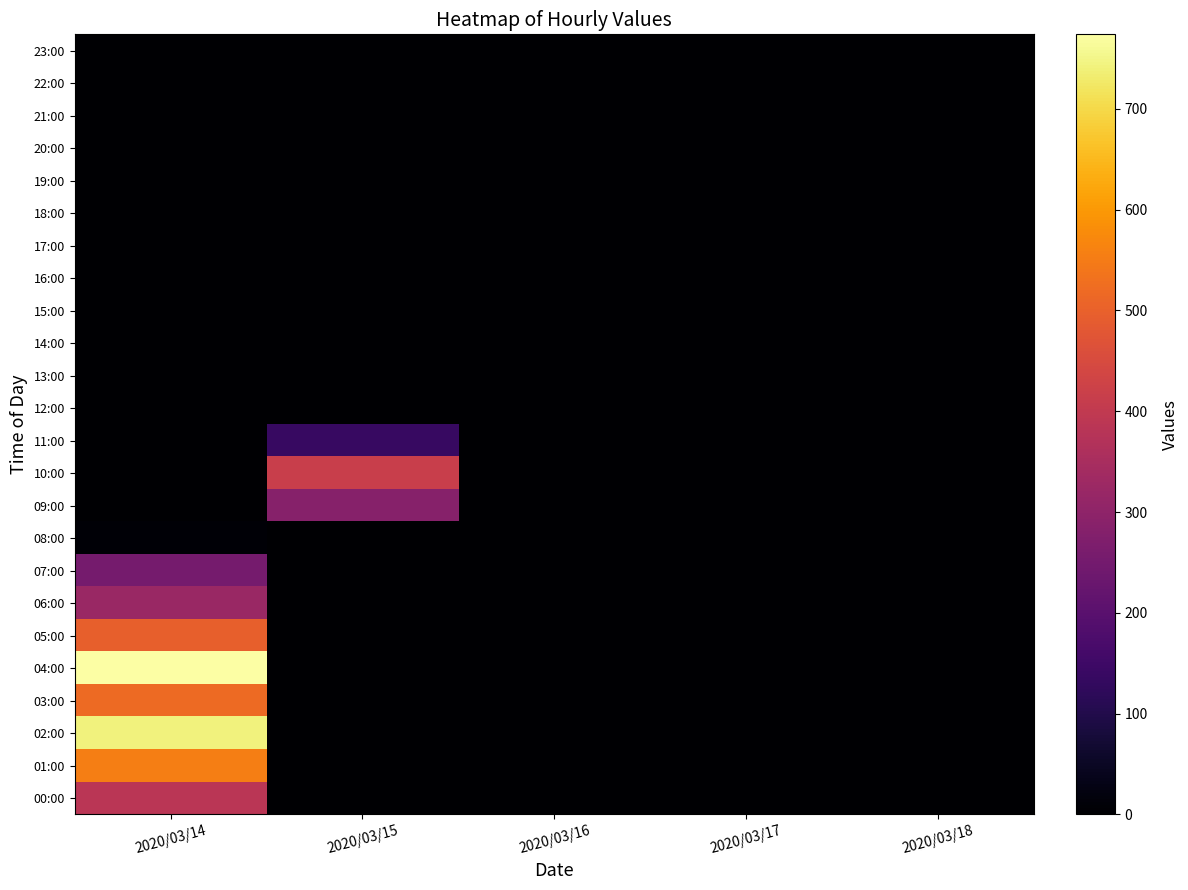

At how many categories does at least one series exceed 695?

1